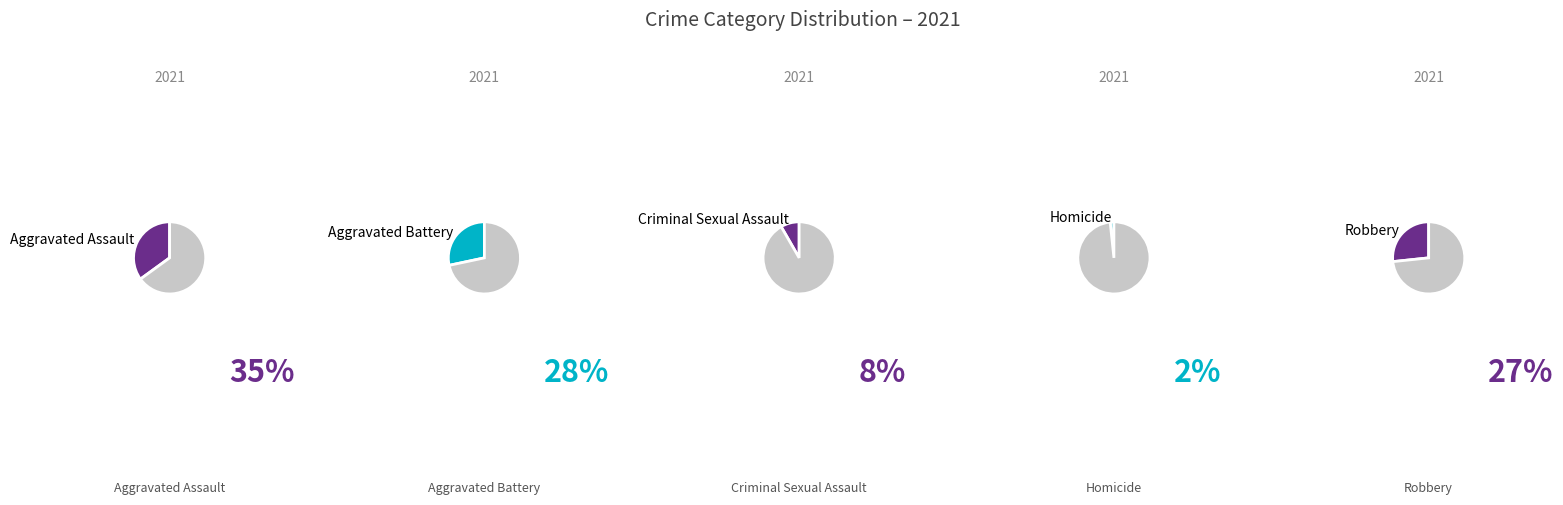

Rank the categories by value from lowest to highest.

Homicide, Criminal Sexual Assault, Robbery, Aggravated Battery, Aggravated Assault